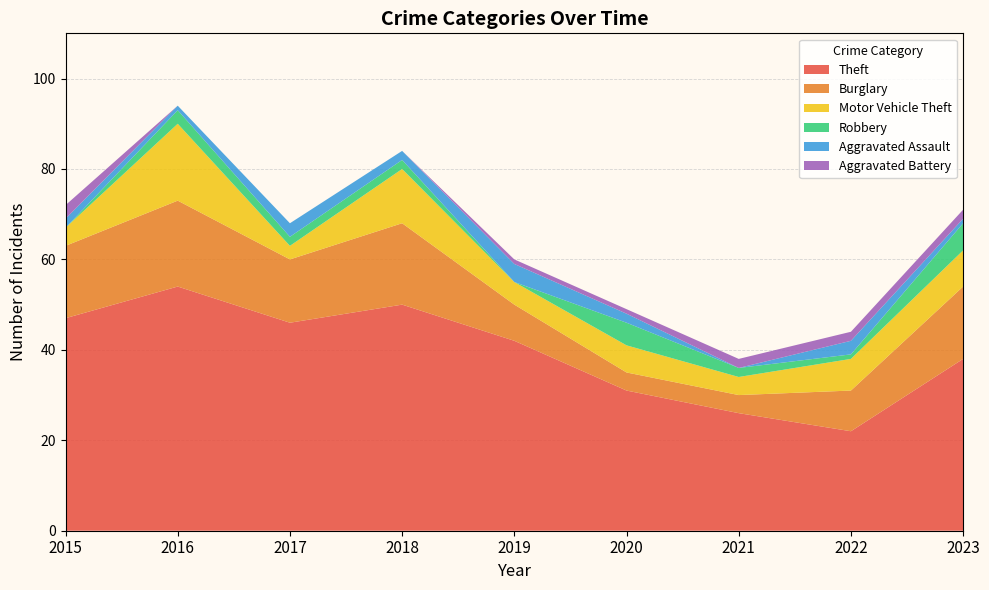

Reading left to right, extract all data points from this chart.

Theft: 2015=47	2016=54	2017=46	2018=50	2019=42	2020=31	2021=26	2022=22	2023=38
Burglary: 2015=16	2016=19	2017=14	2018=18	2019=8	2020=4	2021=4	2022=9	2023=16
Motor Vehicle Theft: 2015=4	2016=17	2017=3	2018=12	2019=5	2020=6	2021=4	2022=7	2023=8
Robbery: 2015=0	2016=3	2017=2	2018=2	2019=0	2020=5	2021=2	2022=1	2023=6
Aggravated Assault: 2015=2	2016=1	2017=3	2018=2	2019=4	2020=2	2021=0	2022=3	2023=1
Aggravated Battery: 2015=3	2016=0	2017=0	2018=0	2019=1	2020=1	2021=2	2022=2	2023=2